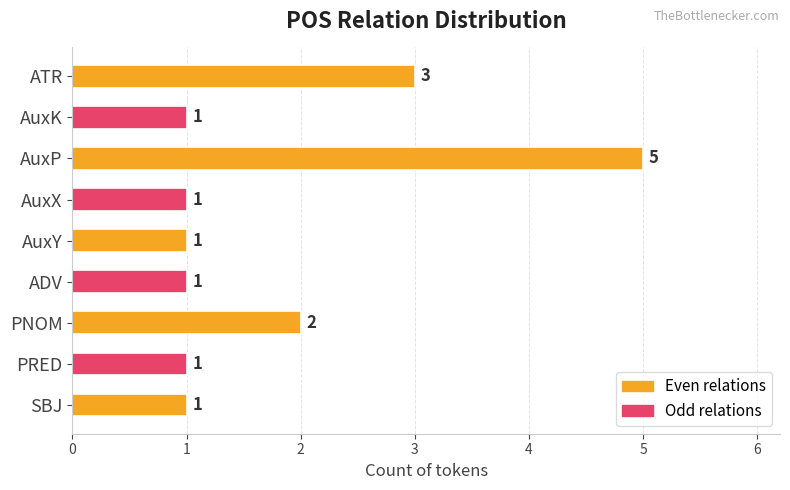

The chart shows a value of 1 at PNOM. True or false?

False